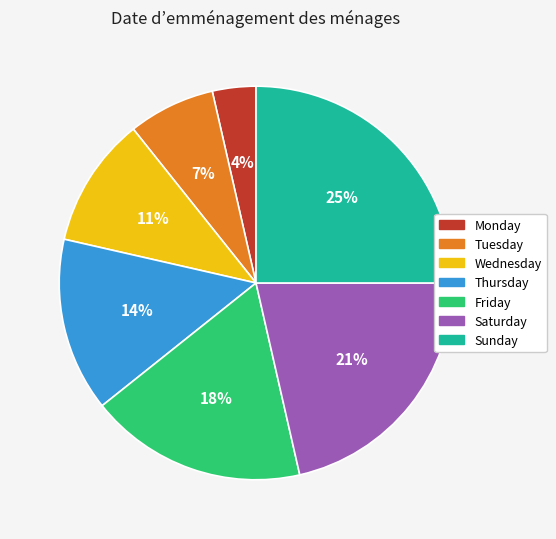

Does Tuesday account for over 50% of the chart?

No